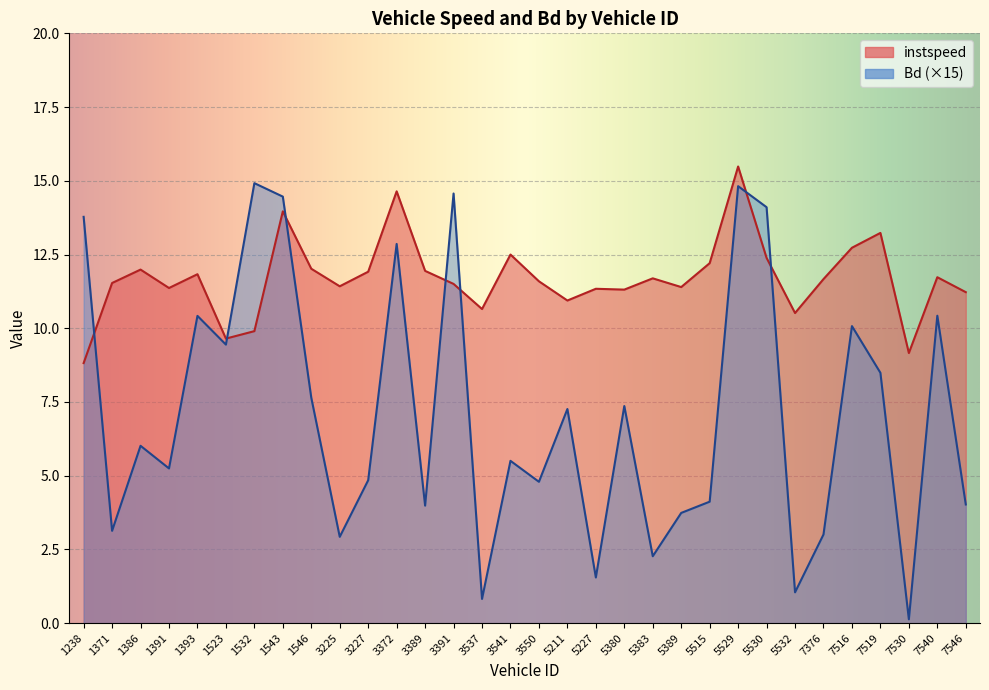

Is it true that instspeed equals 14.9 at 1391?

False